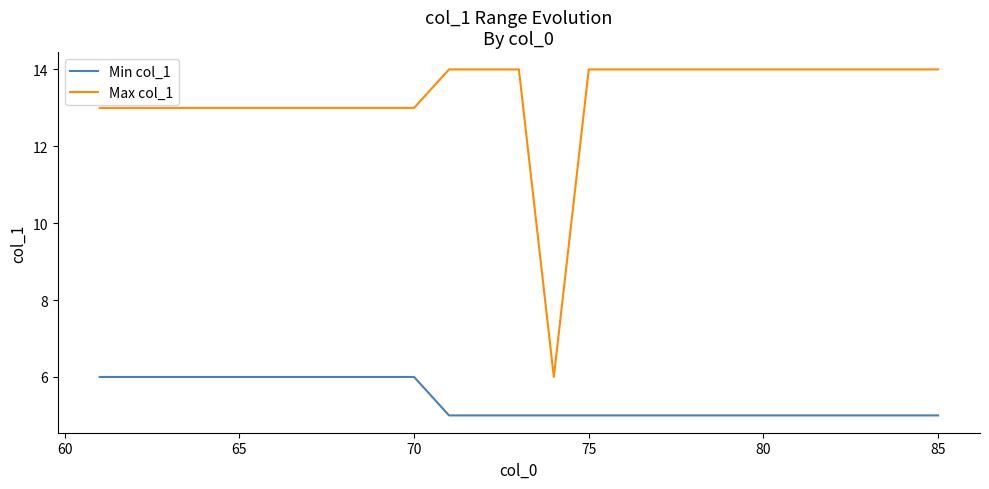

Is this an area chart (filled region under the line)?

No